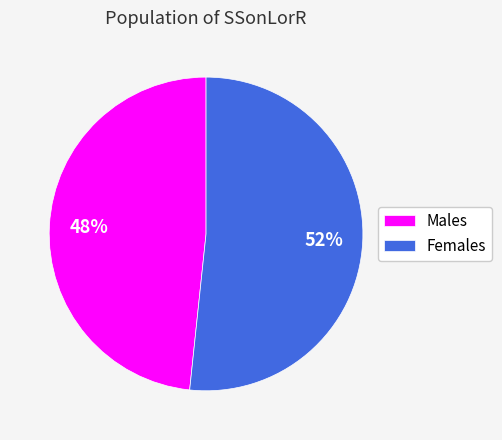

To the nearest percent, what is the average slice percentage?

50%